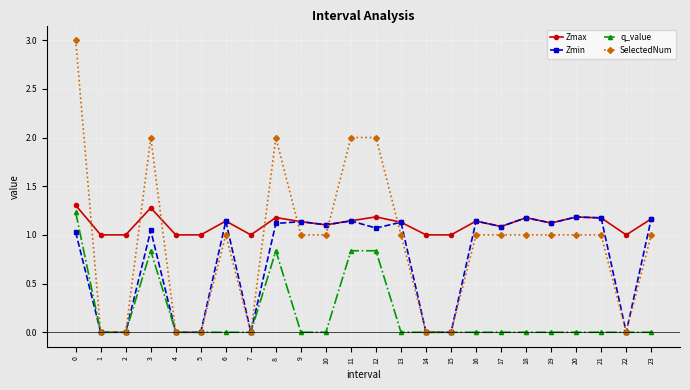

Is it true that q_value equals 0.0 at 1?

True